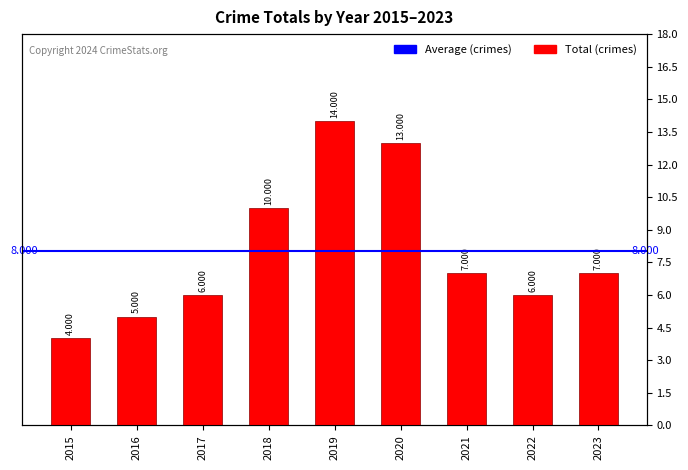

Reading left to right, extract all data points from this chart.

4	5	6	10	14	13	7	6	7